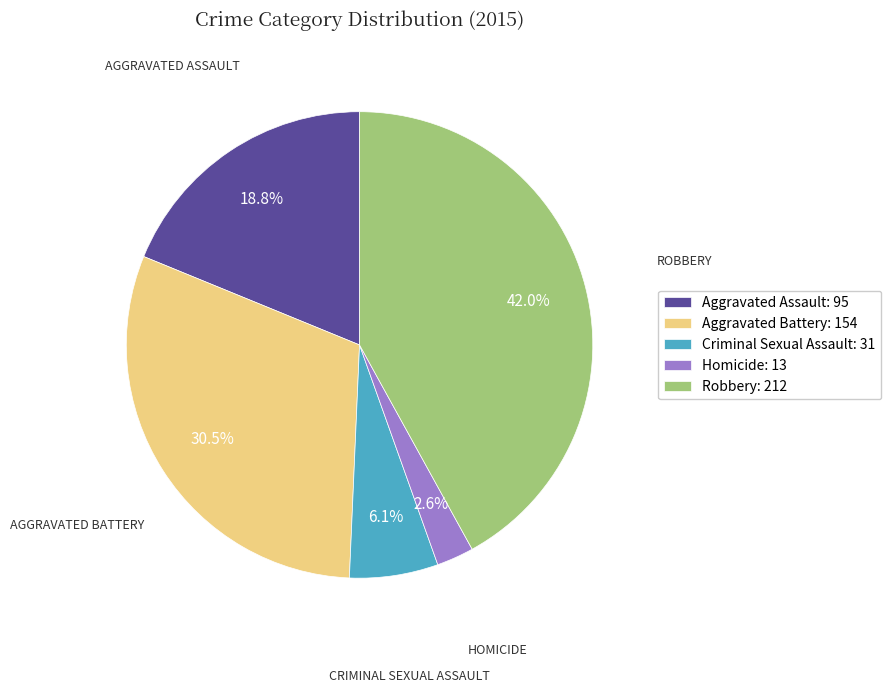

What portion of the pie excludes Criminal Sexual Assault?

93.9%